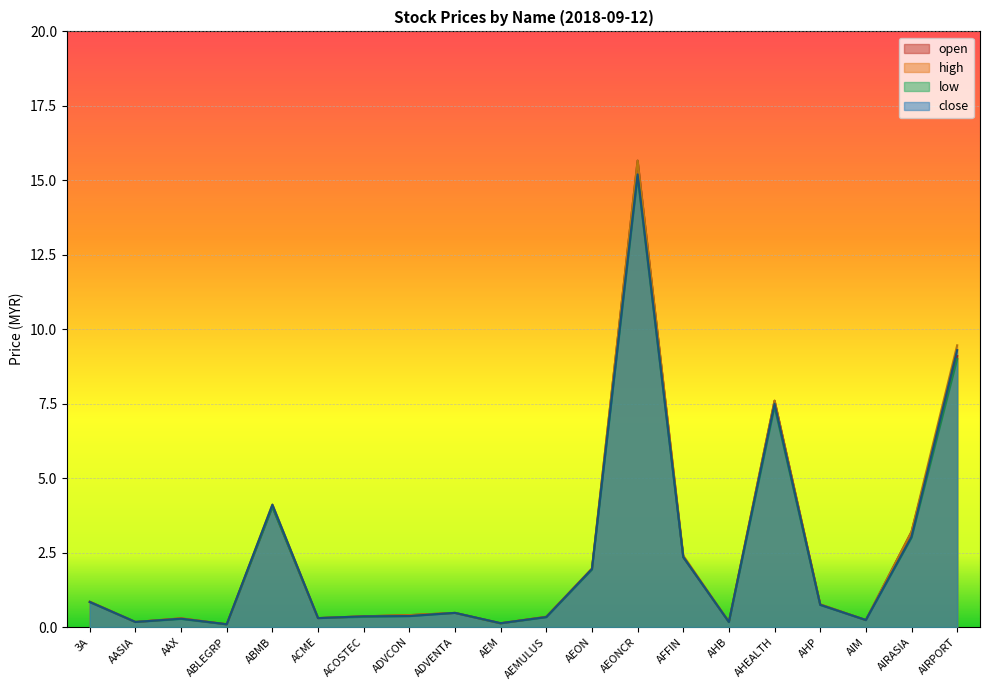

Count the number of categories in the chart.

20